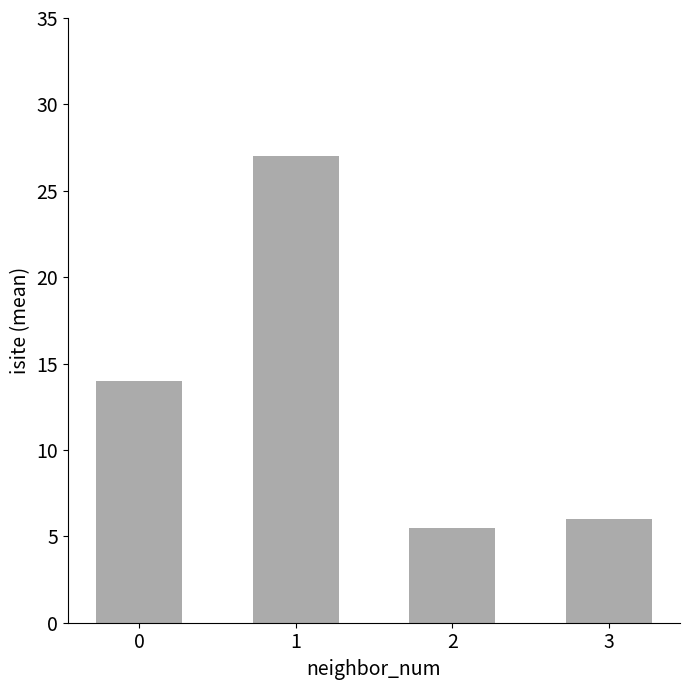

What is the difference between the values at 3 and 1?

21.0